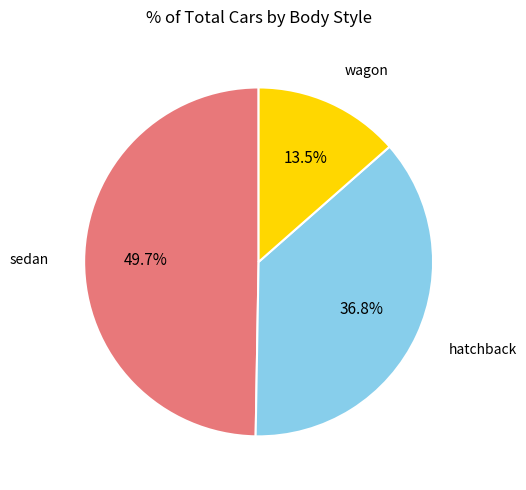

Does any single category account for the majority?

No